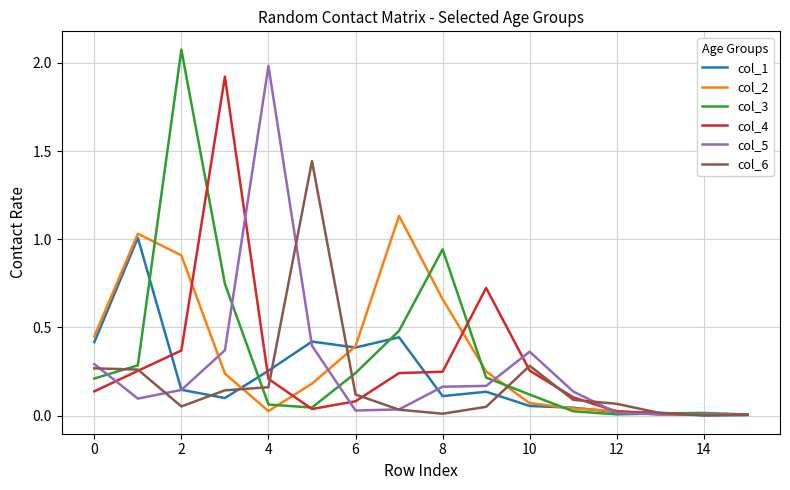

What is the maximum value for col_4?

1.9